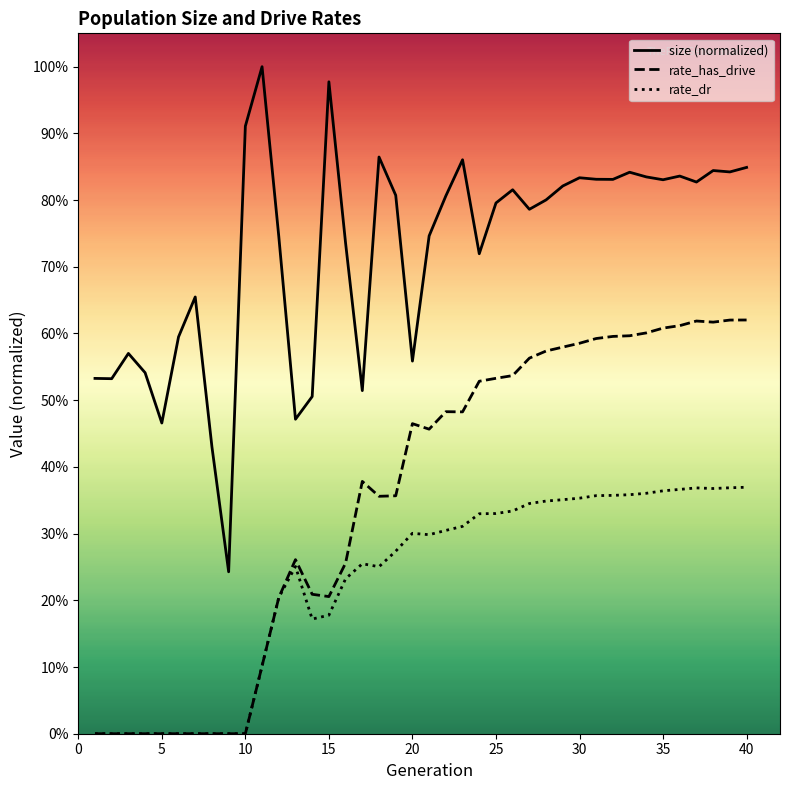

True or false: rate_has_drive has more than 0 interior local peaks.

True